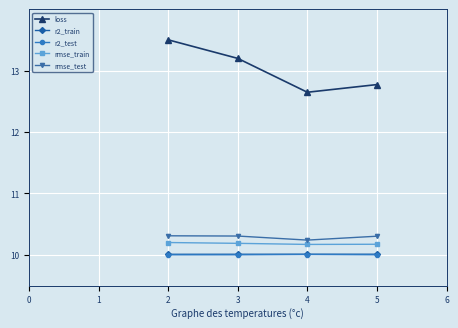

Where is rmse_test nearest to the value 10?

4